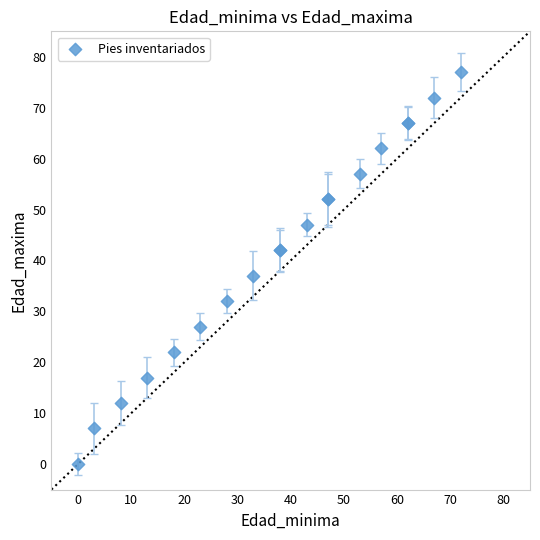

What Y value in the scatter plot is closest to 38?

37